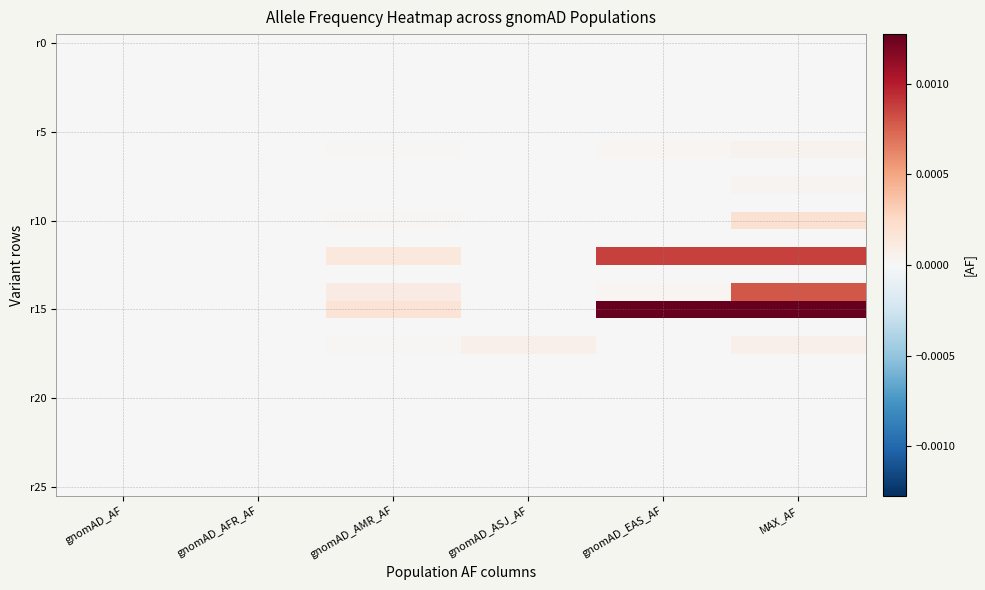

Between gnomAD_AMR_AF and gnomAD_EAS_AF, which series saw the biggest shift?

r15